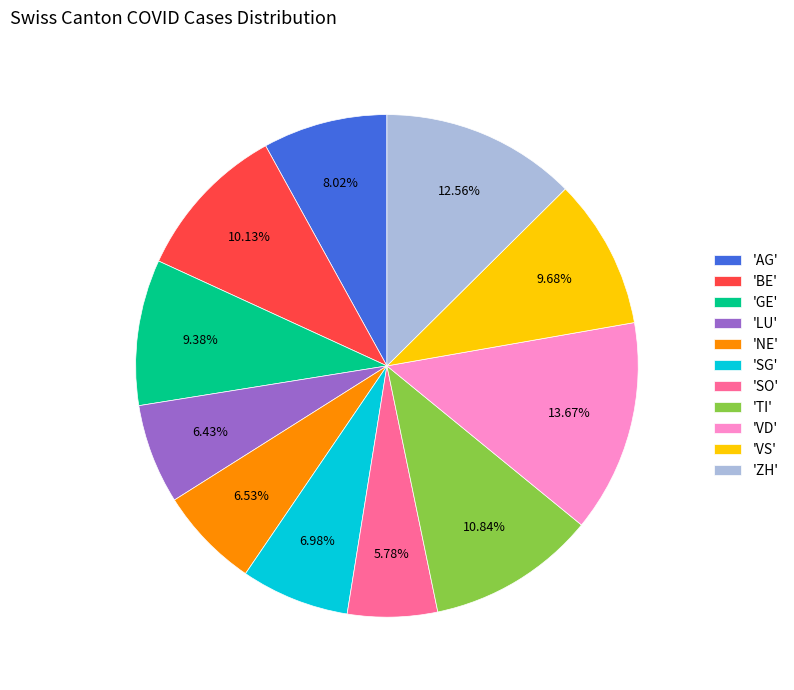

Does 'AG' represent more than half of the total?

No